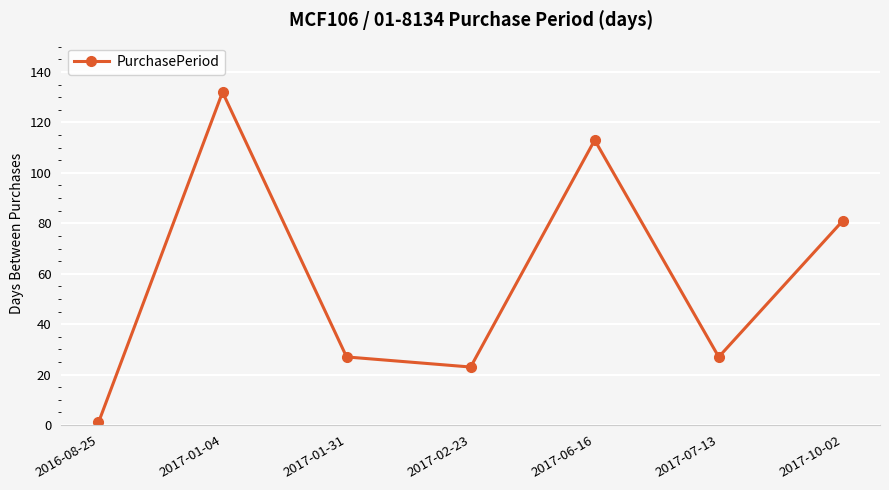

Approximately how many times larger is the value at 2017-02-23 compared to 2017-07-13?

0.9